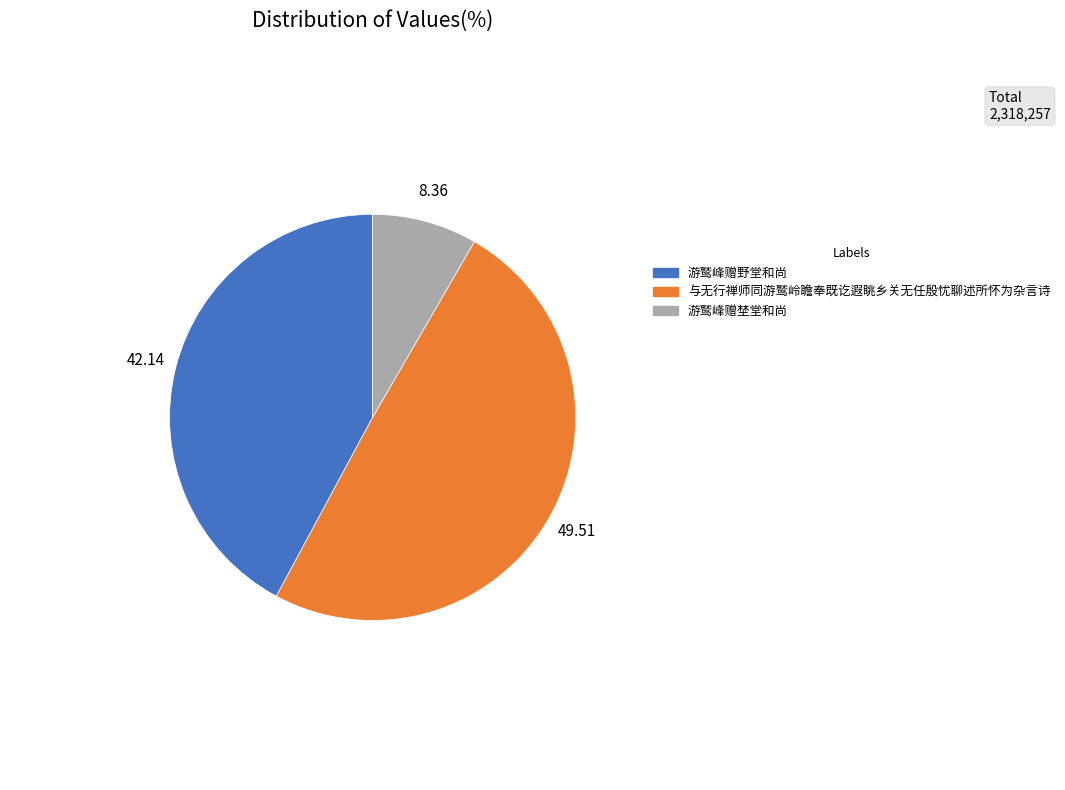

Approximately how many times larger is the value at 与无行禅师同游鹫岭瞻奉既讫遐眺乡关无任殷忧聊述所怀为杂言诗 compared to 游鹫峰赠野堂和尚?

1.2